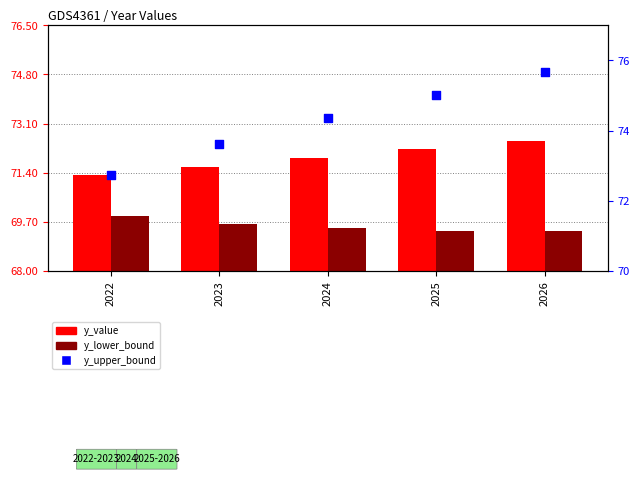

Which series contains the highest Y value?

y_upper_bound